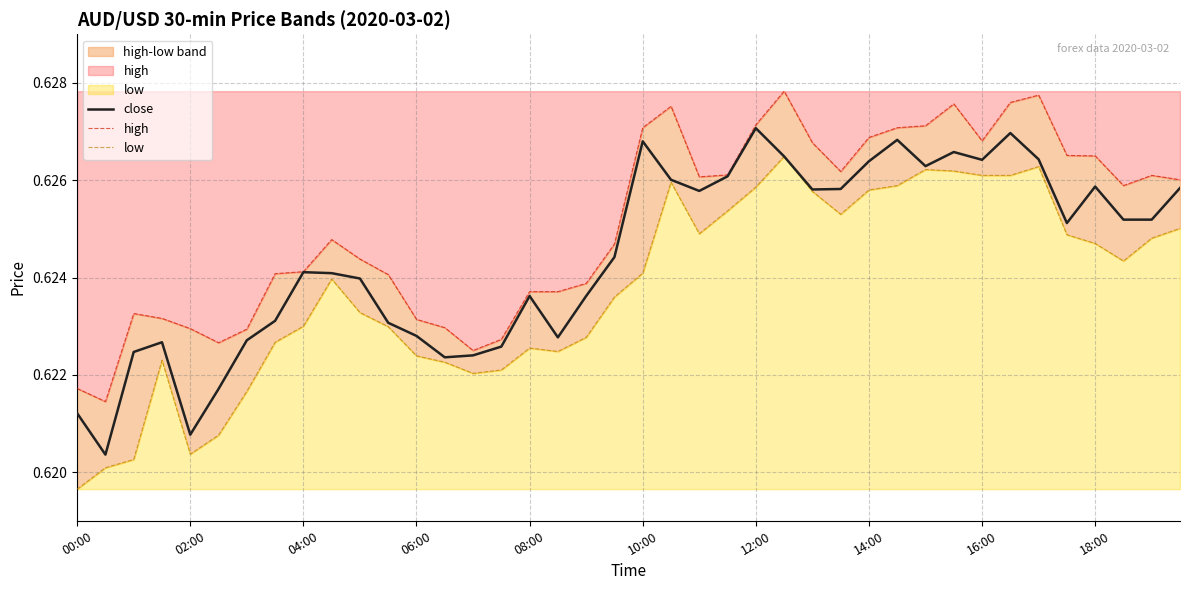

Which series has the largest total across all categories?

high